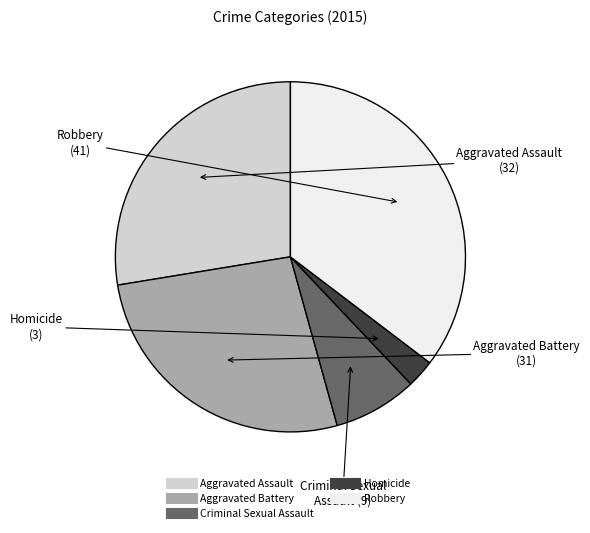

How many segments does this pie chart have?

5